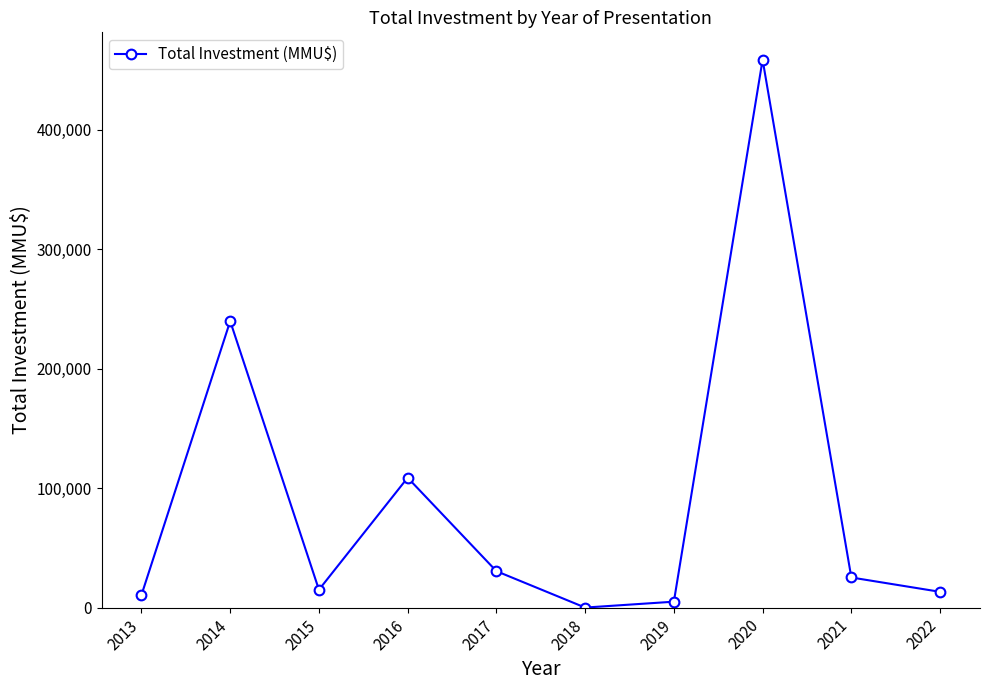

Count the number of categories in the chart.

10